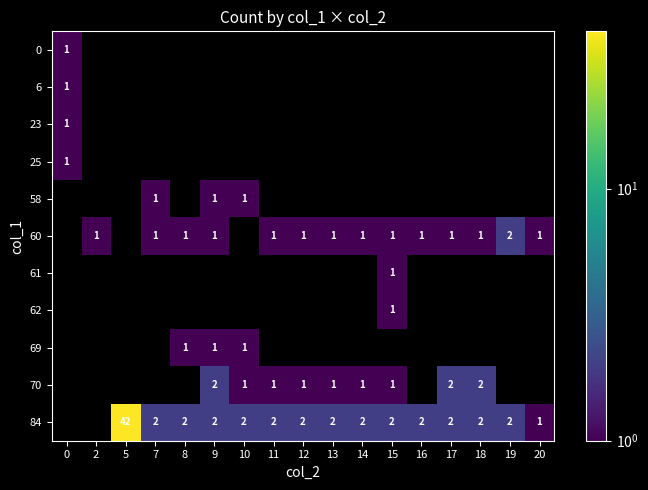

The 84 series shows 2 at 7. True or false?

True